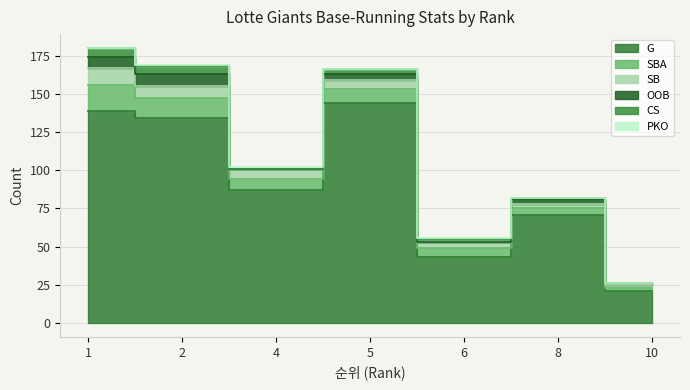

Which series has the largest range (max minus min)?

G